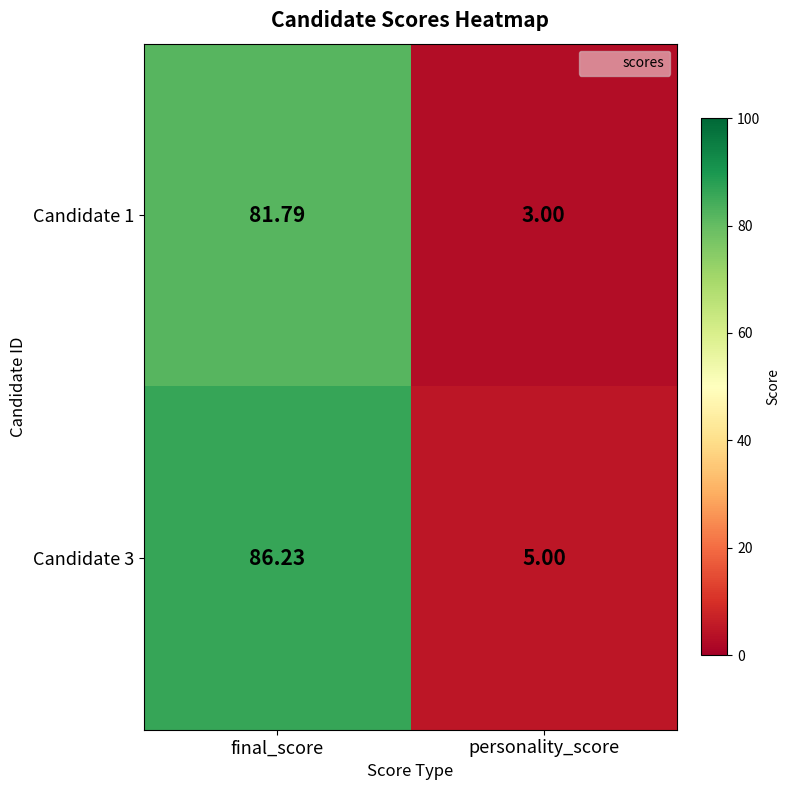

How many categories are shown in the chart?

2